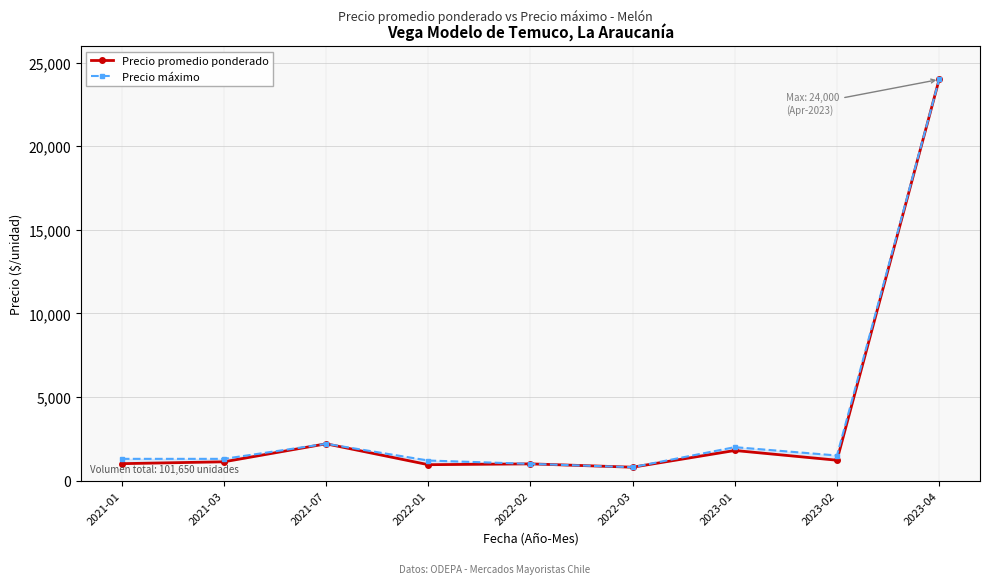

What is the total value across all series at 2021-03?

2423